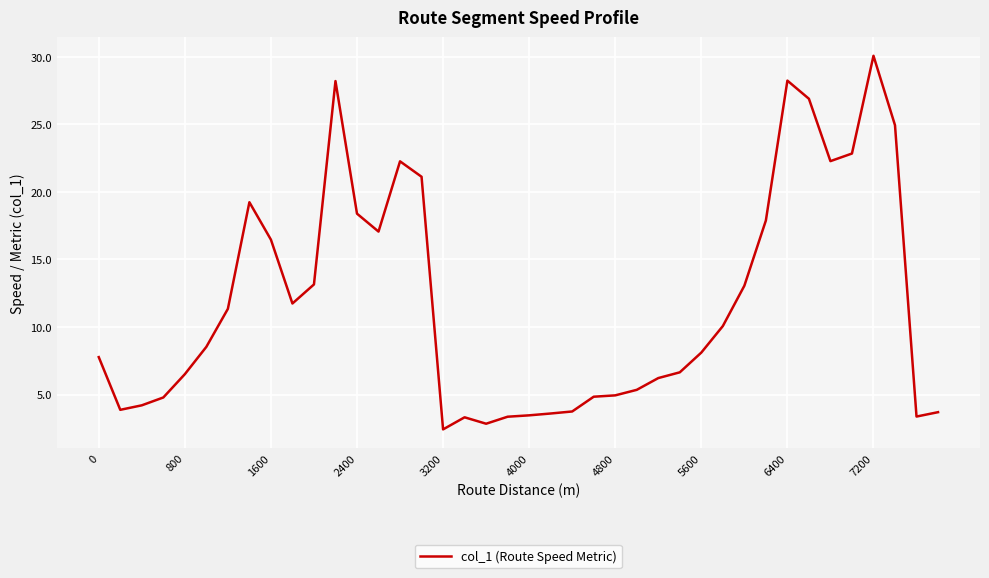

What is the difference between the maximum and minimum values?

27.7